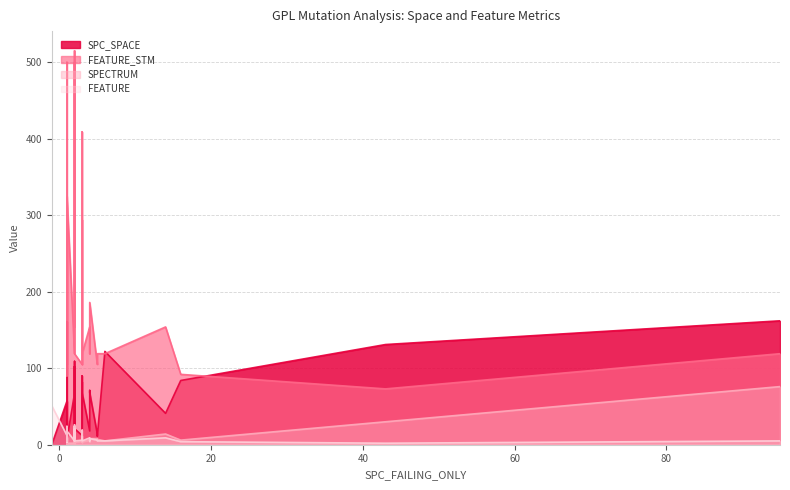

How many data points in FEATURE_STM are less than 154?

19